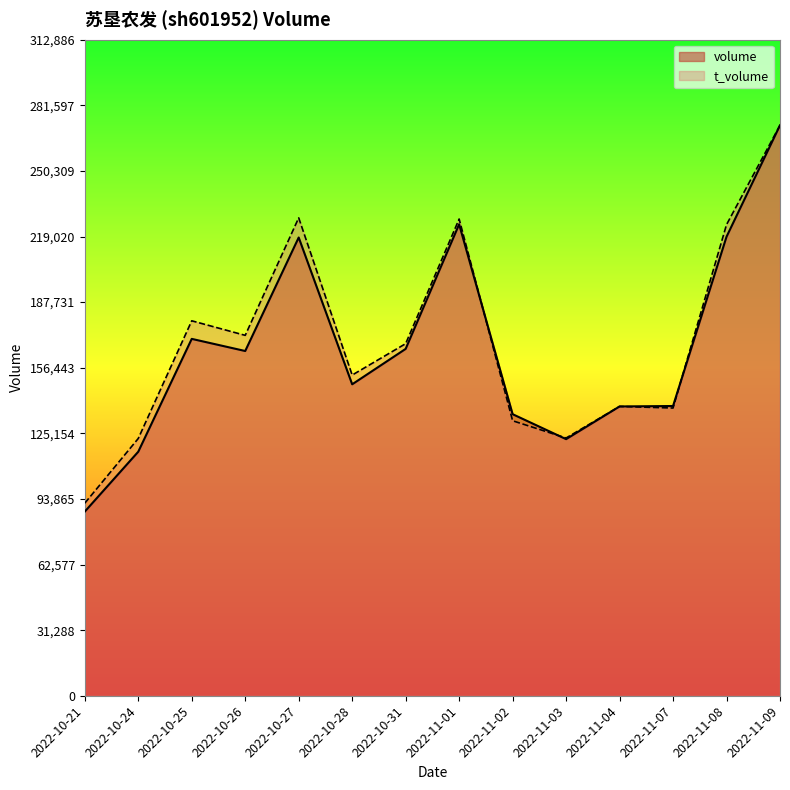

What is the label of the 2nd point from the right?

2022-11-08